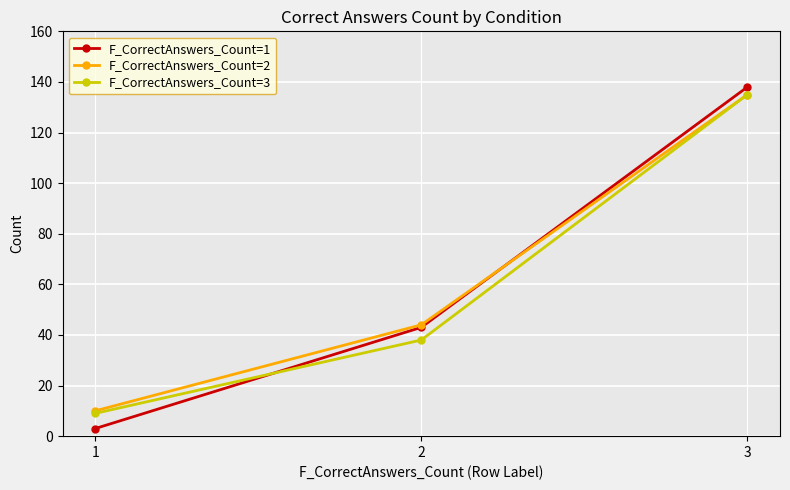

The value of F_CorrectAnswers_Count=2 at 2 is 65. True or false?

False